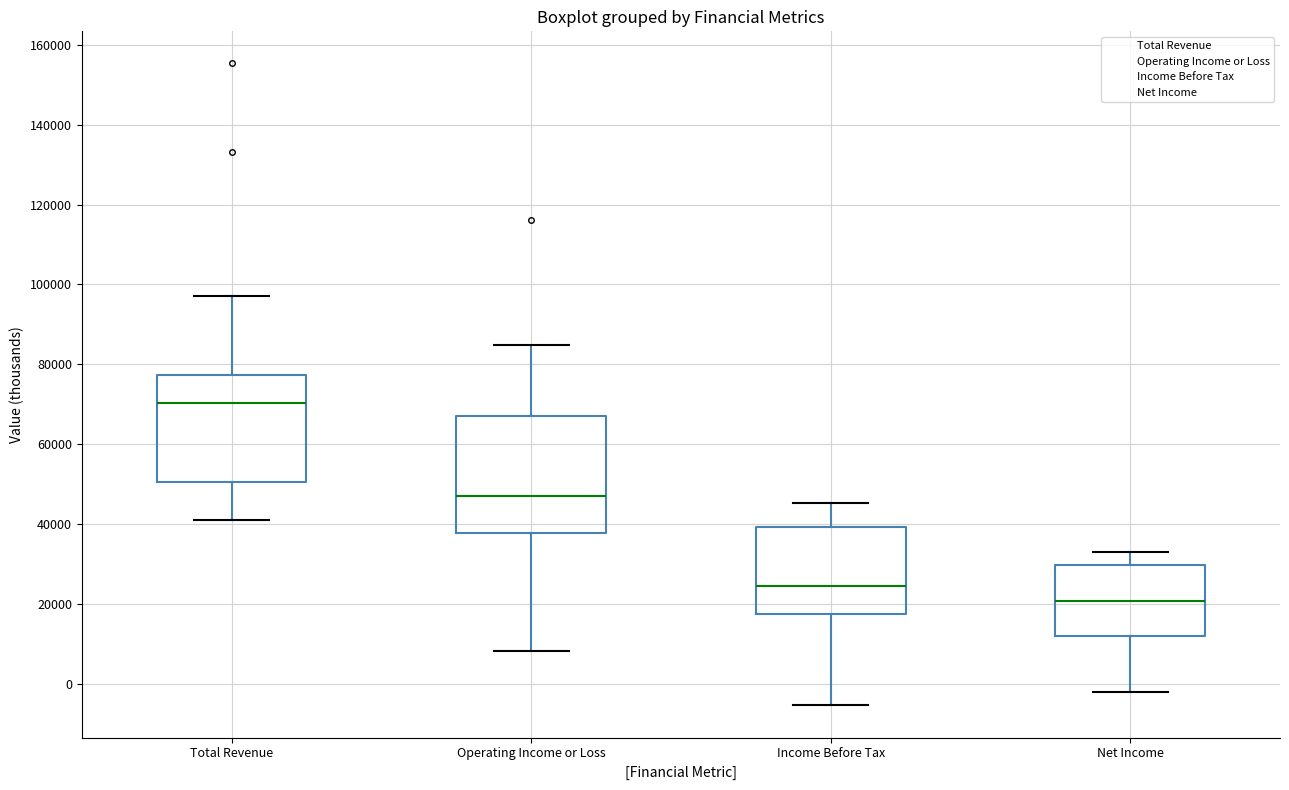

Reading left to right, read every box against the y-axis: the position of its median line, the range the box covers, and the ends of its whiskers. The values are not printed on the chart, so give them approximately, as read against the axis.

Total Revenue: median 70000, box 50000 to 78000, whiskers 42000 to 98000
Operating Income or Loss: median 46000, box 38000 to 68000, whiskers 8000 to 84000
Income Before Tax: median 24000, box 18000 to 40000, whiskers -6000 to 46000
Net Income: median 20000, box 12000 to 30000, whiskers -2000 to 32000